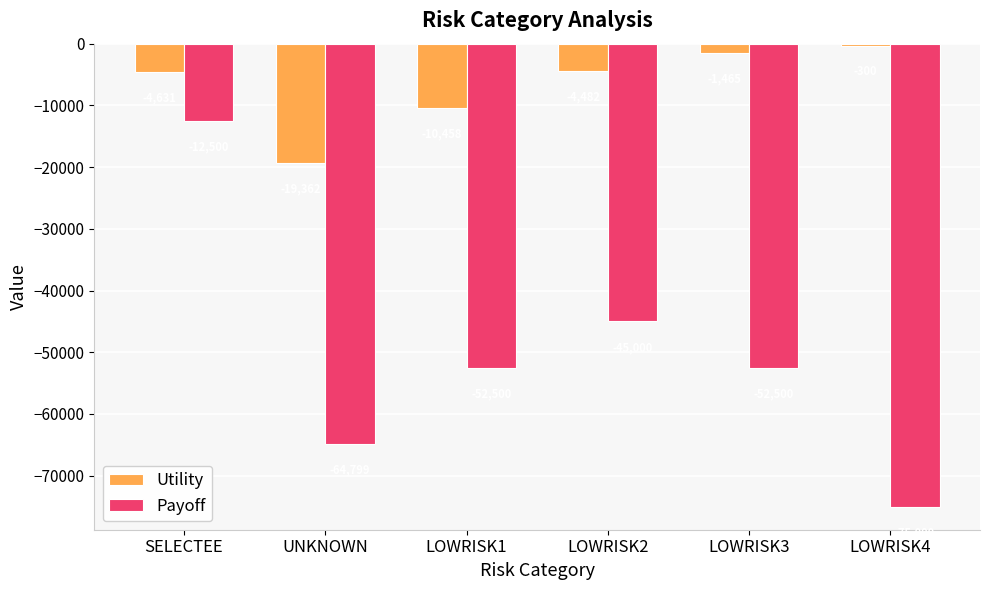

What is the label of the 6th bar from the right?

SELECTEE